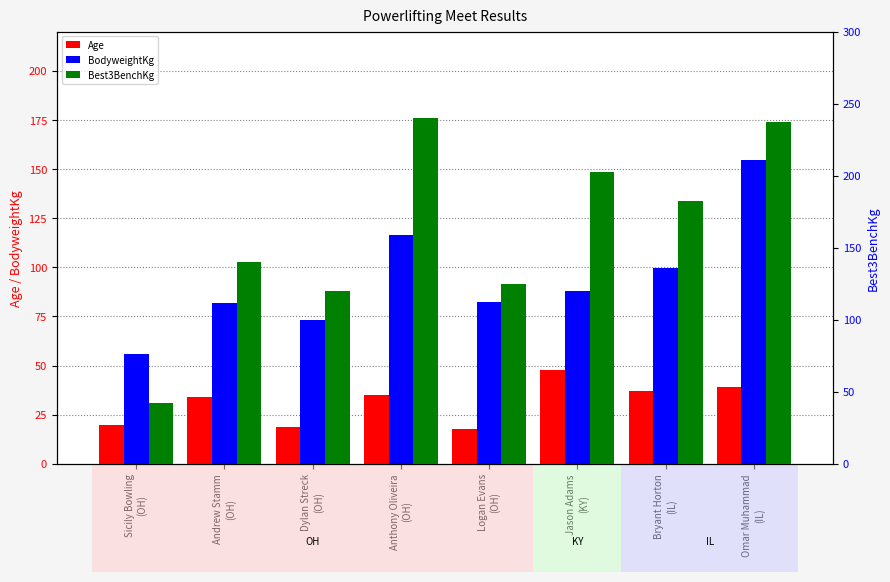

What is the maximum value for Age?

48.0